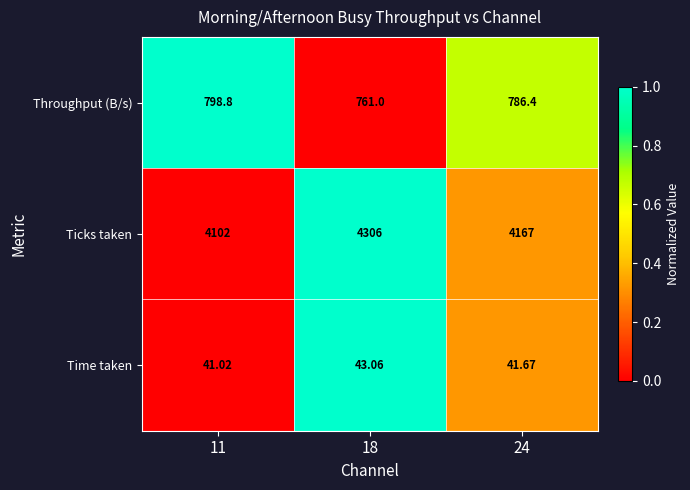

Which series has the largest range (max minus min)?

Ticks taken